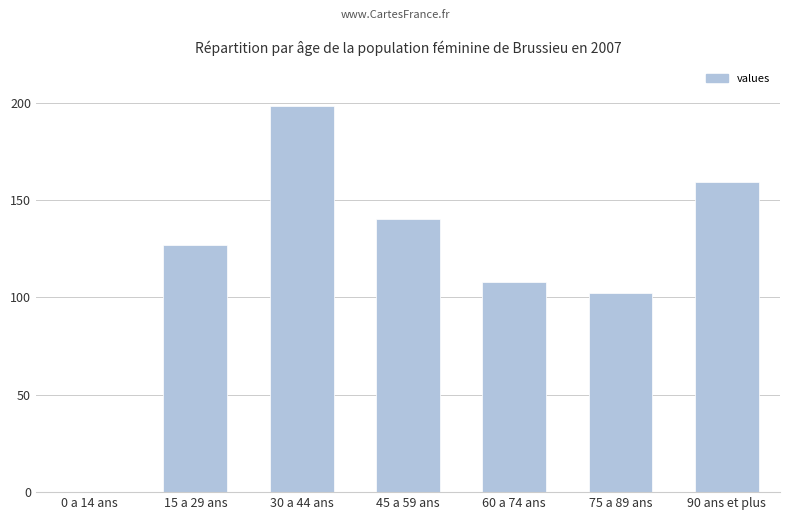

Are the bars horizontal?

No